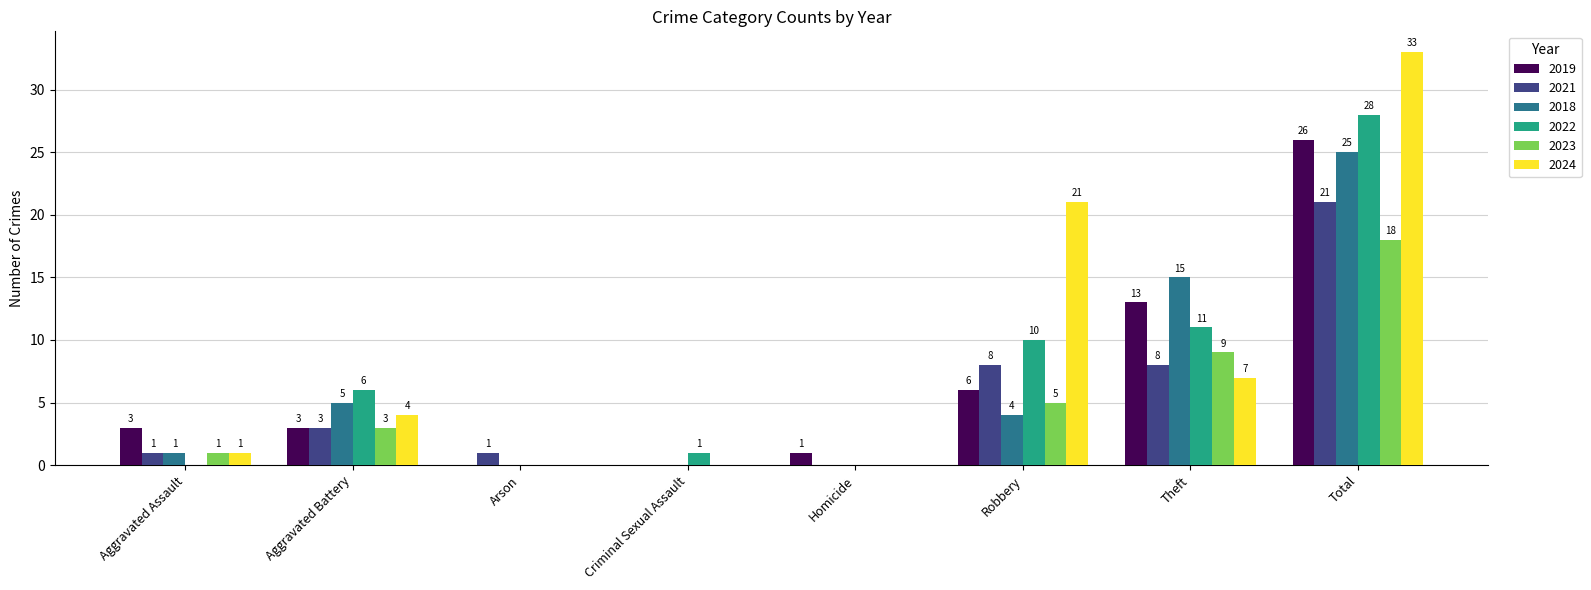

Does the chart contain stacked bars?

No